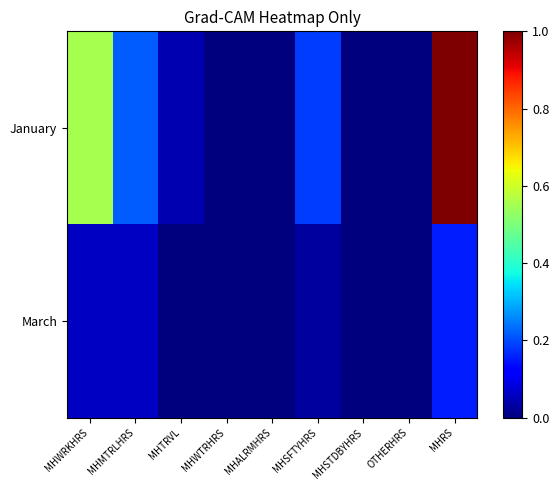

Which has a higher value, MHSTDBYHRS or MHTRVL?

MHTRVL